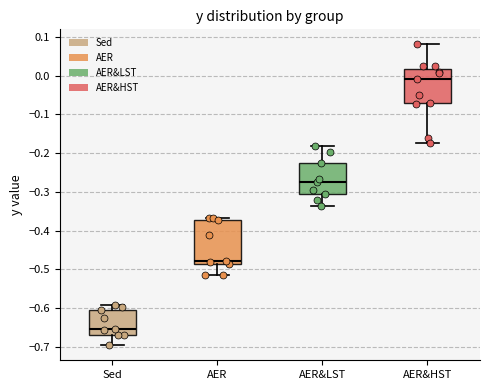

Which box is the tallest, from its lower edge to its upper edge?

AER